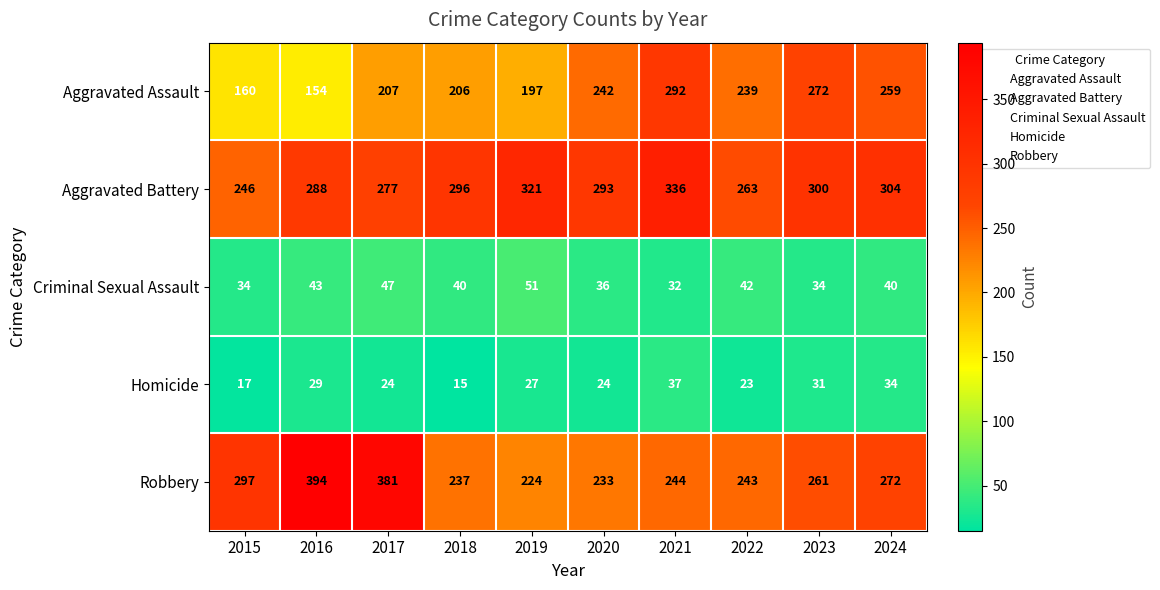

Is it true that Aggravated Assault equals 56 at 2023?

False